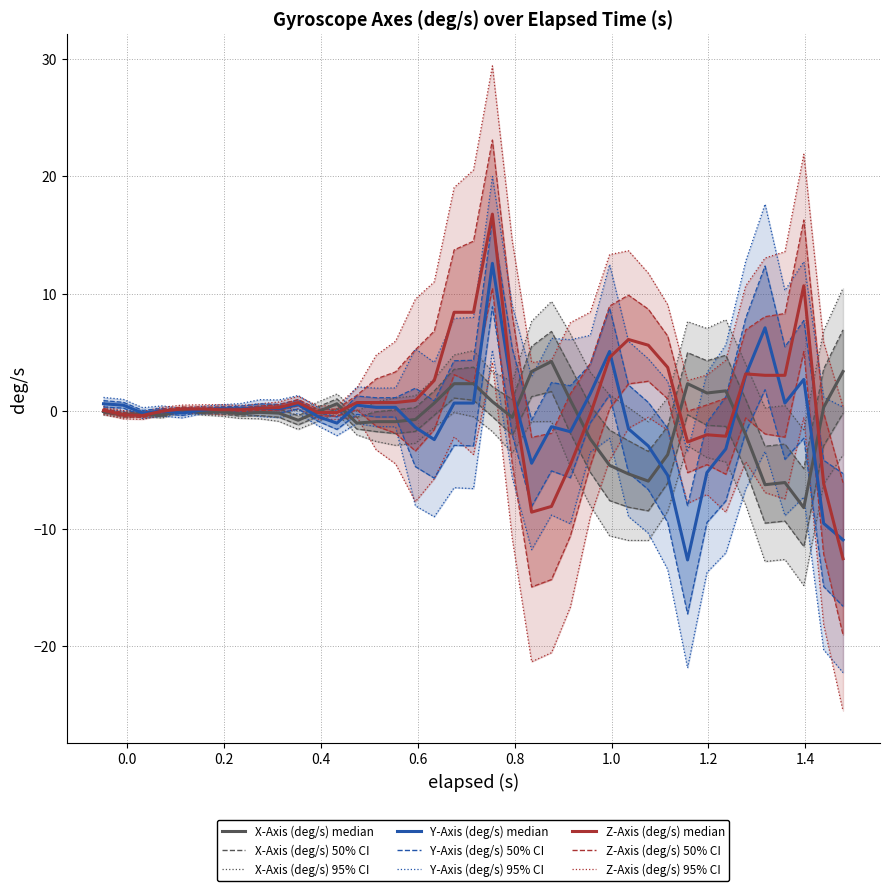

True or false: Y-Axis (deg/s) and Z-Axis (deg/s) cross at least once.

True